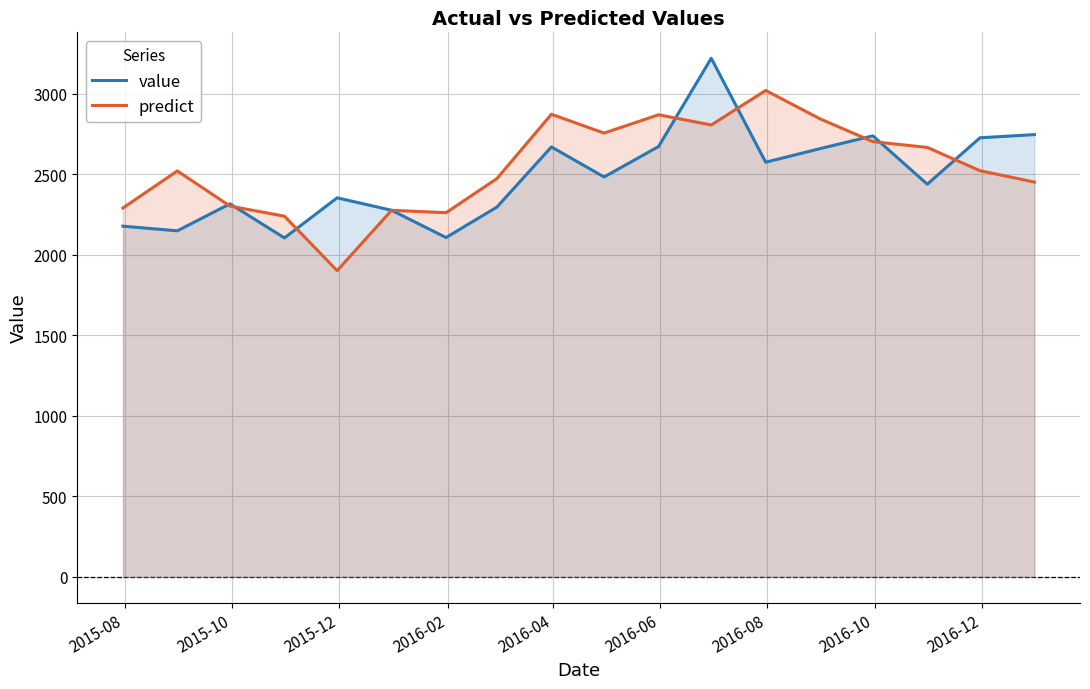

What is the minimum value shown in the chart?

1900.5